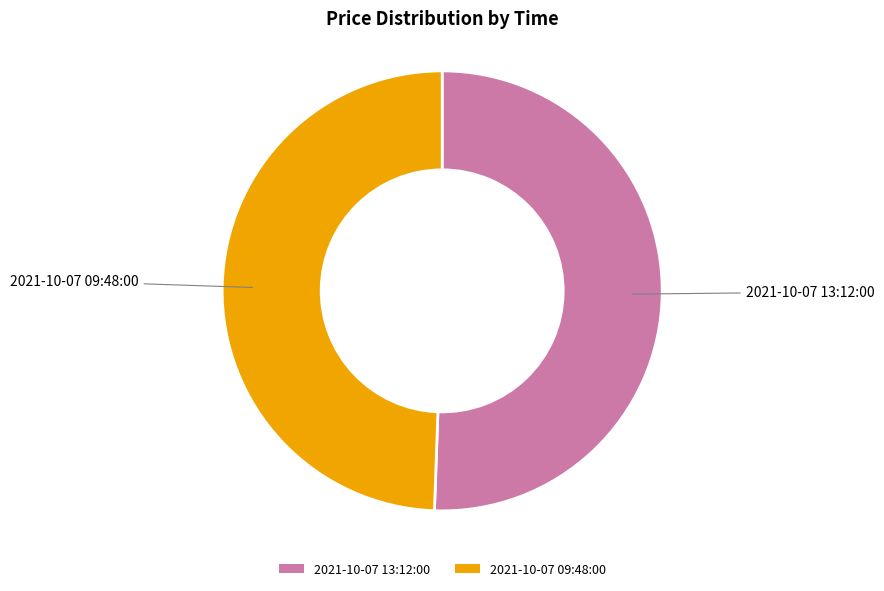

What is the smallest slice in the pie chart?

2021-10-07 09:48:00